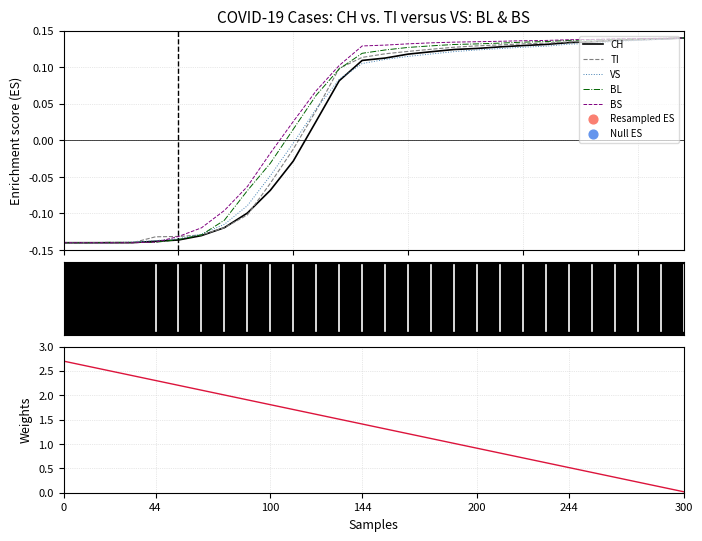

Which series contains the lowest Y value?

CH